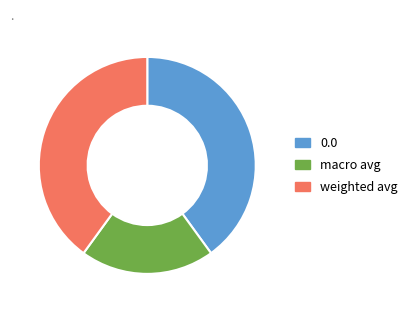

Count the number of slices in the pie.

3